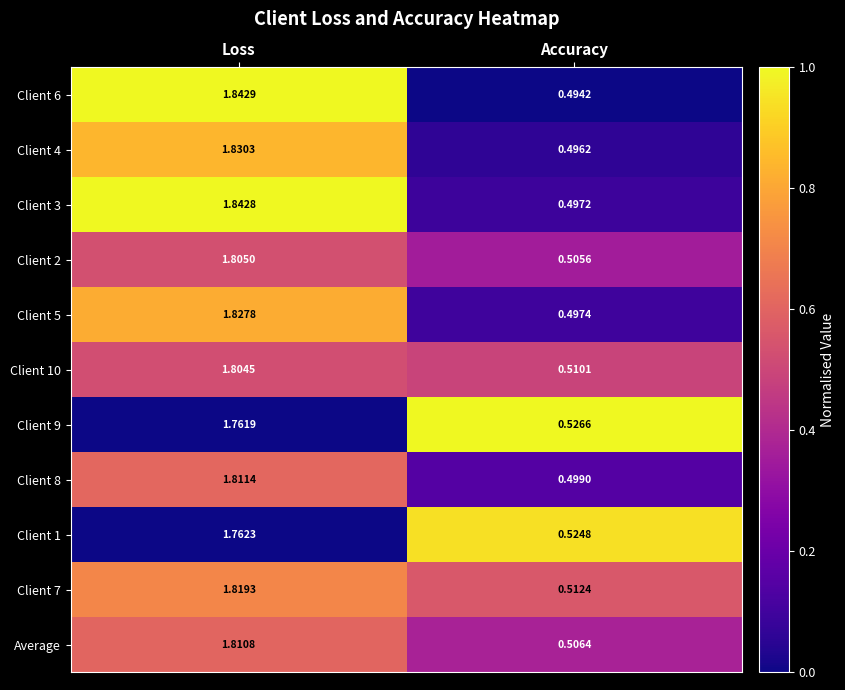

At which category is the sum across all series the highest?

Loss